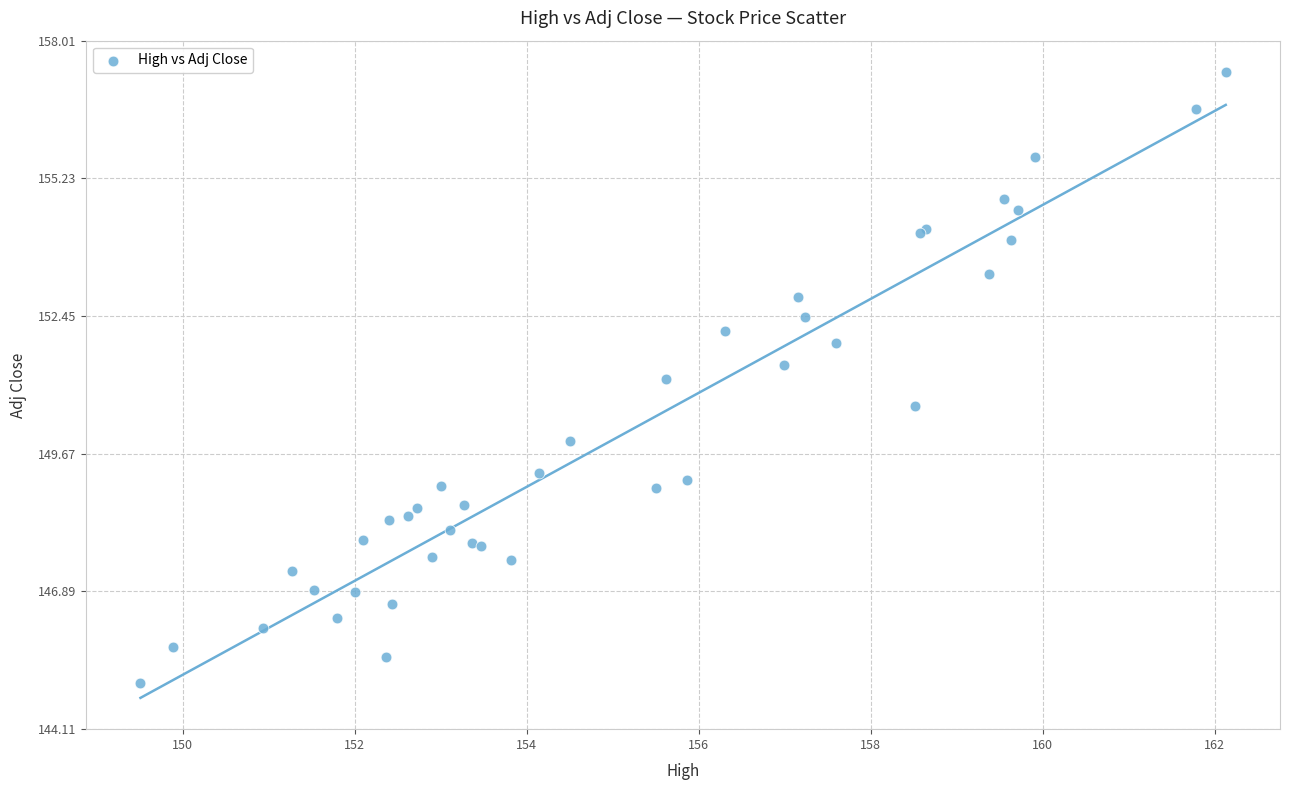

What Y value in the scatter plot is closest to 151?

151.2